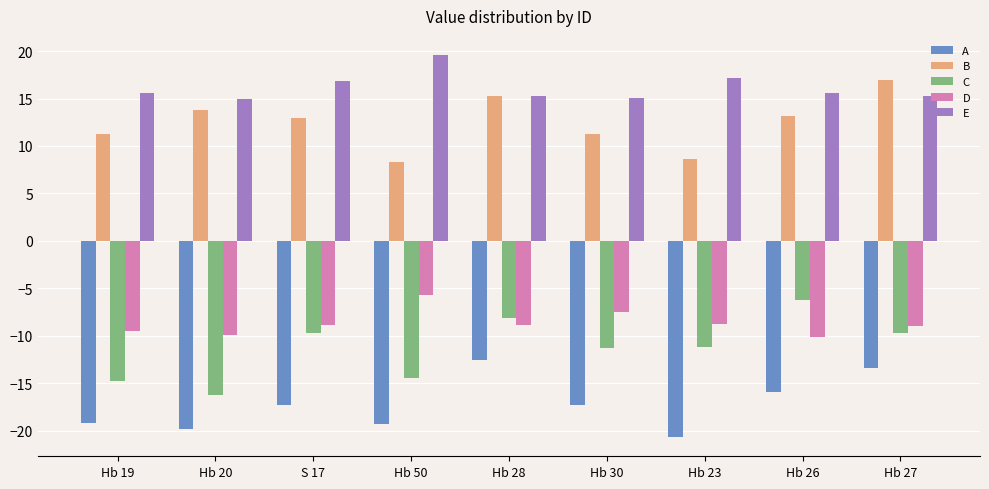

Between Hb 28 and Hb 23, which series saw the biggest shift?

A